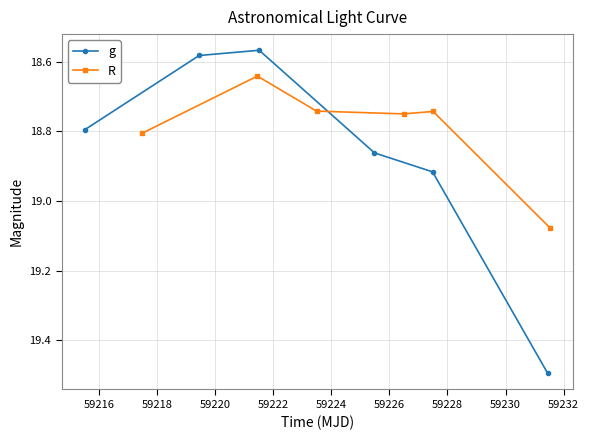

Which has a higher value, 59218 or 59216?

59216